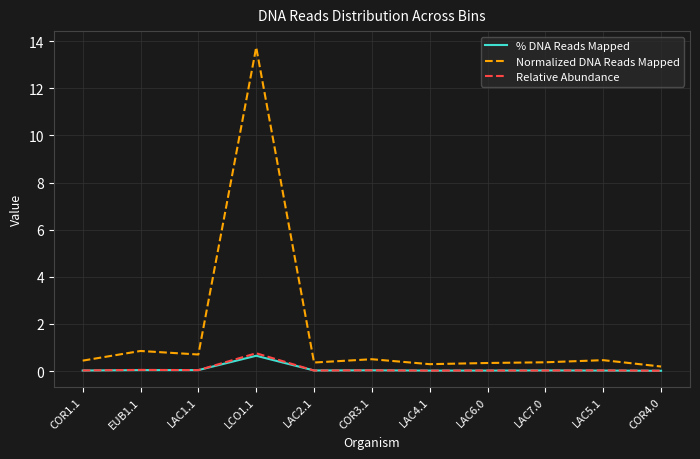

True or false: % DNA Reads Mapped has a value of 0.0 at LAC7.0.

True